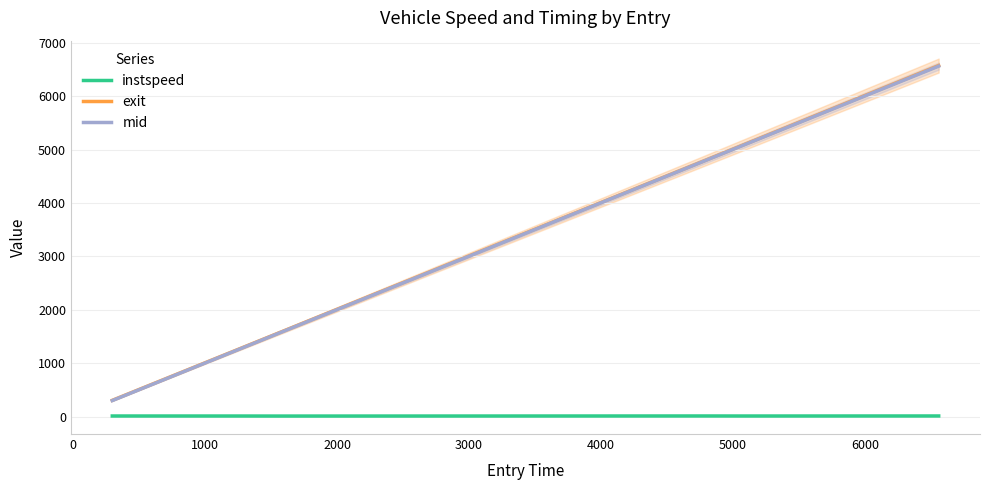

What is the difference between the maximum and minimum values in the mid series?

6262.6